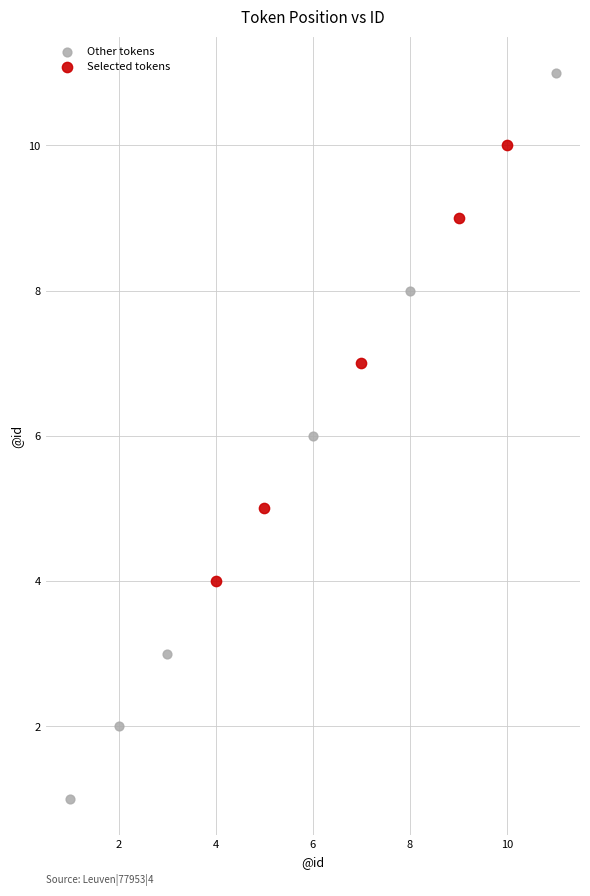

Which series reaches the maximum Y coordinate?

Other tokens